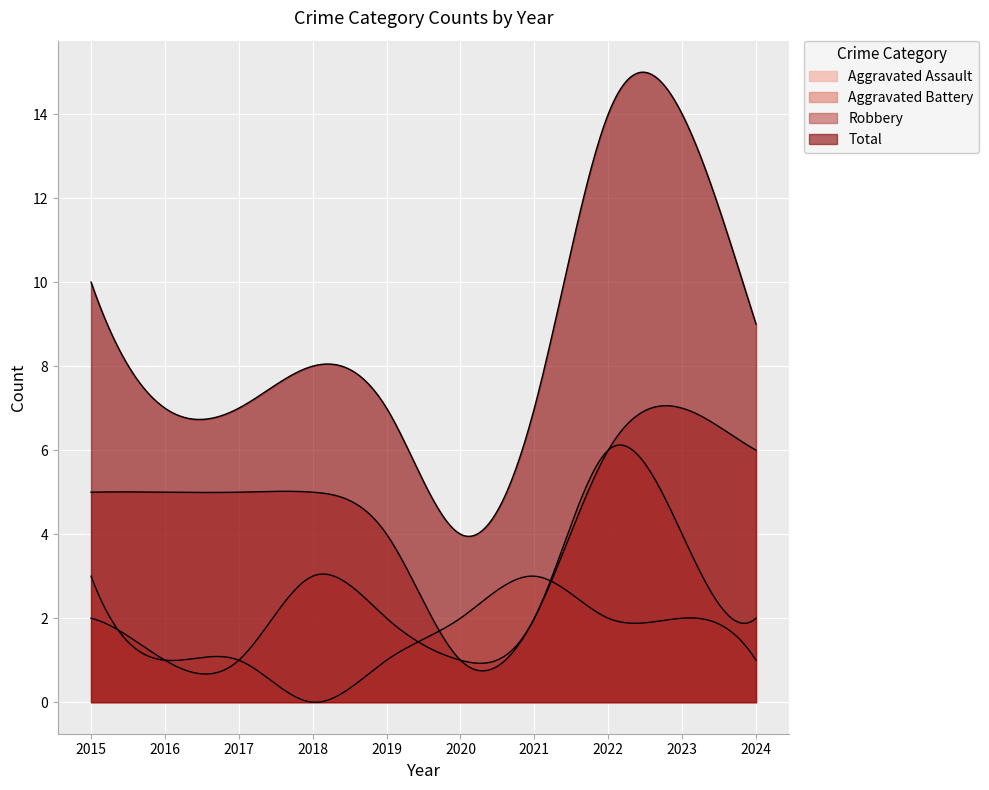

The value of Robbery at 2016 is 8. True or false?

False